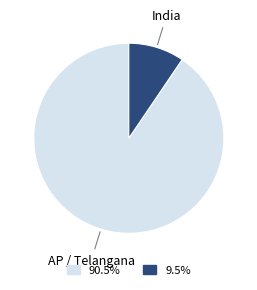

Is the sum of AP / Telangana and India greater than half?

Yes